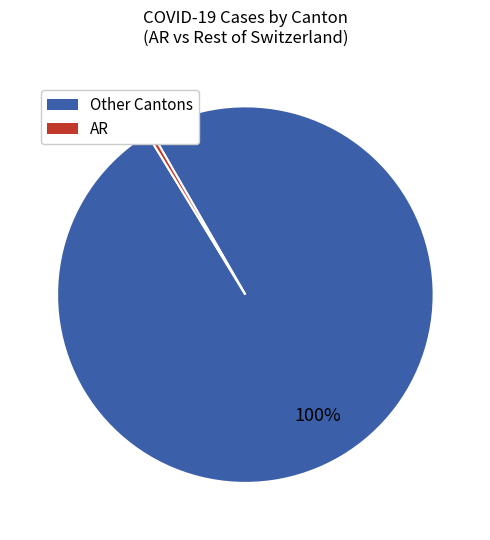

Is there a majority slice in this chart?

Yes